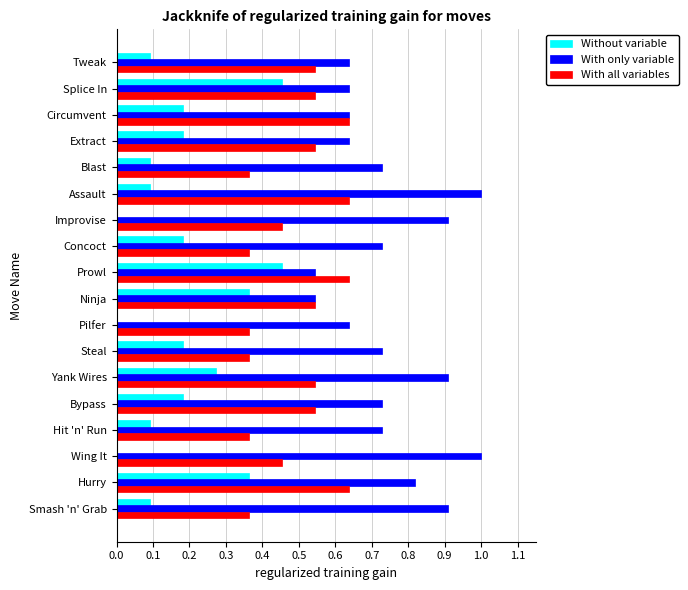

Which series has the largest total across all categories?

With only variable